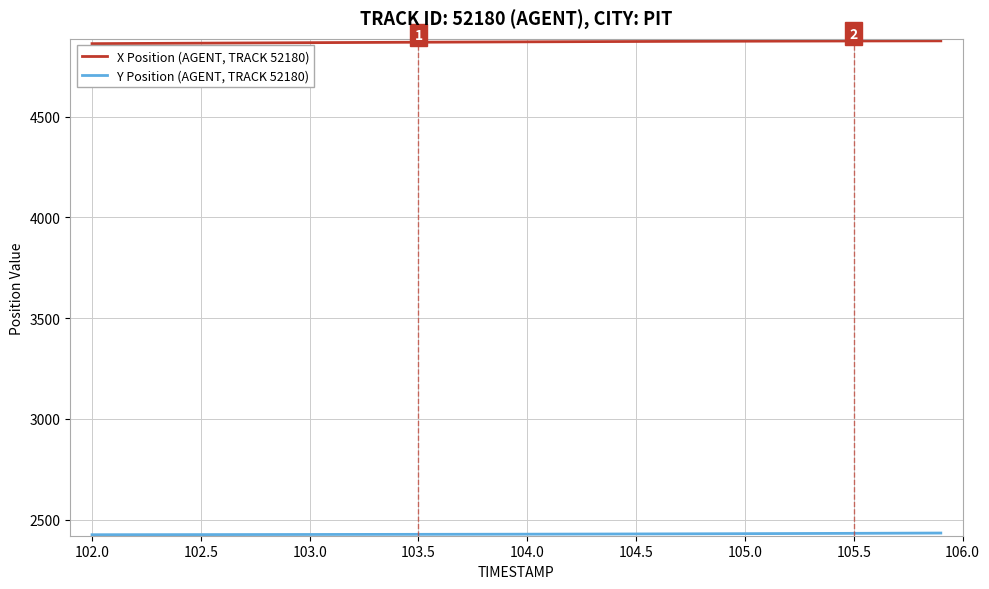

What is the minimum value for X Position (AGENT, TRACK 52180)?

4862.3